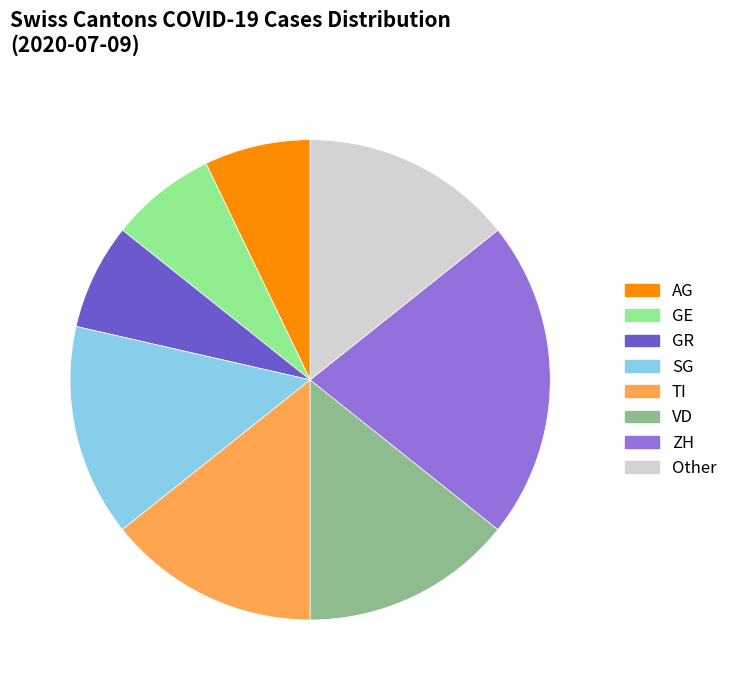

Is there a majority slice in this chart?

No